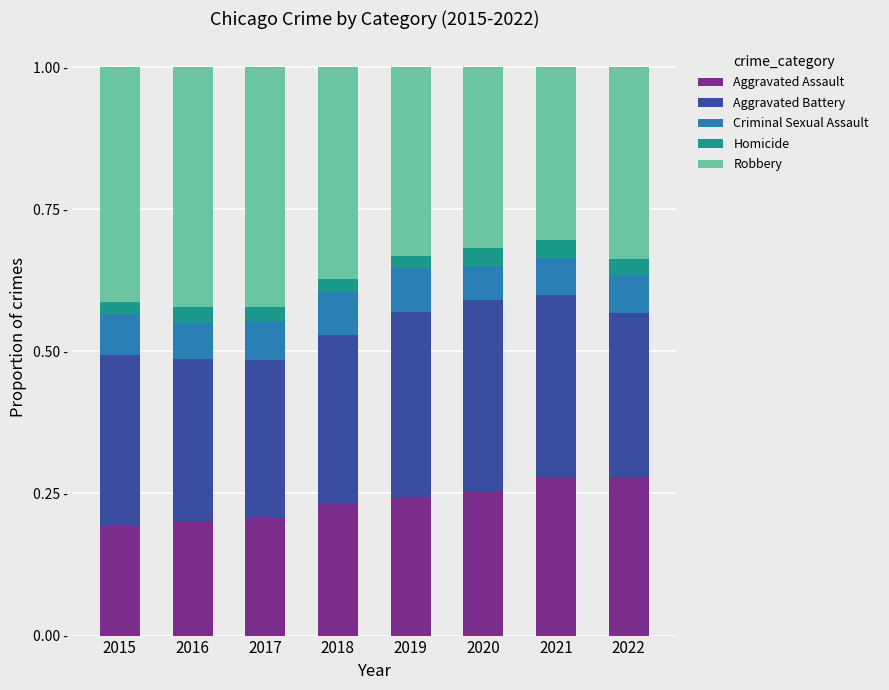

Does the chart contain stacked bars?

Yes